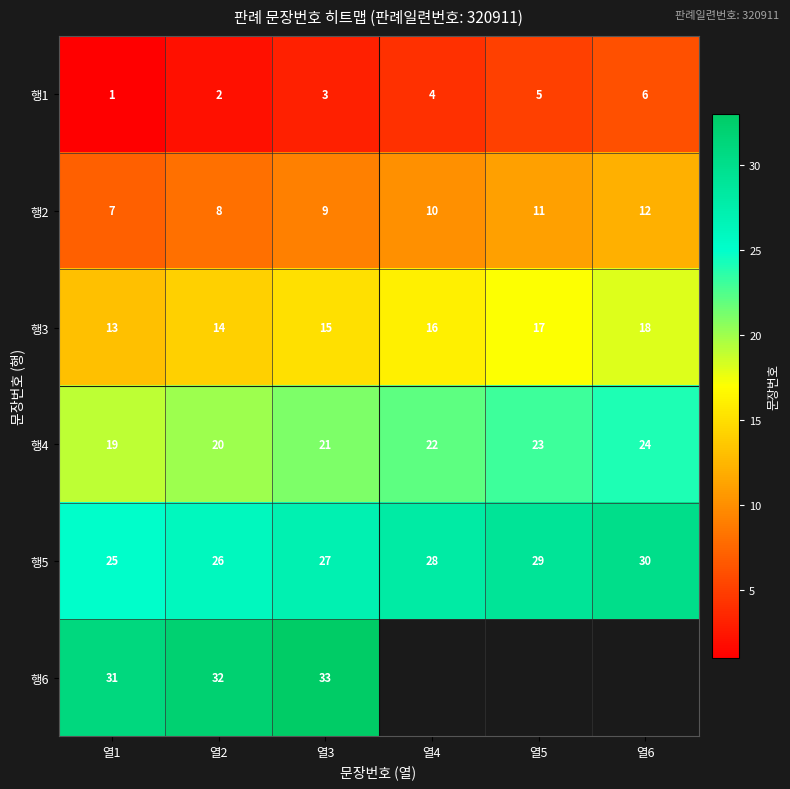

What is the sum of the 행4 values at 열3 and 열1?

40